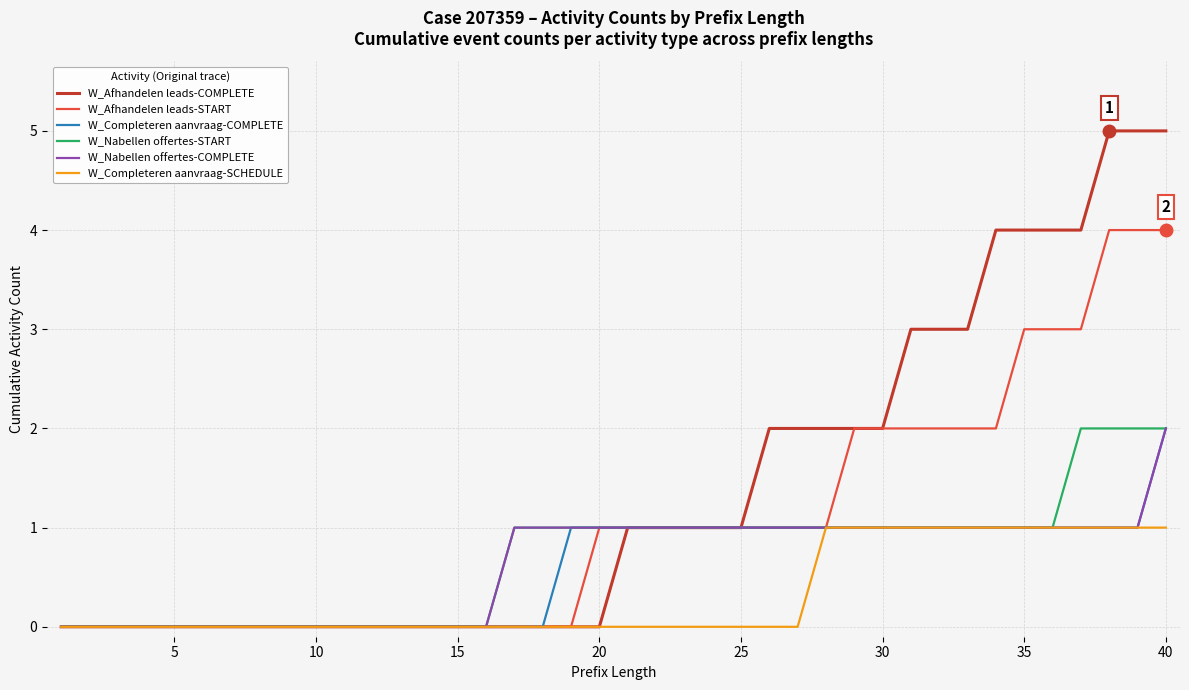

Which series has the largest total across all categories?

W_Afhandelen leads-COMPLETE